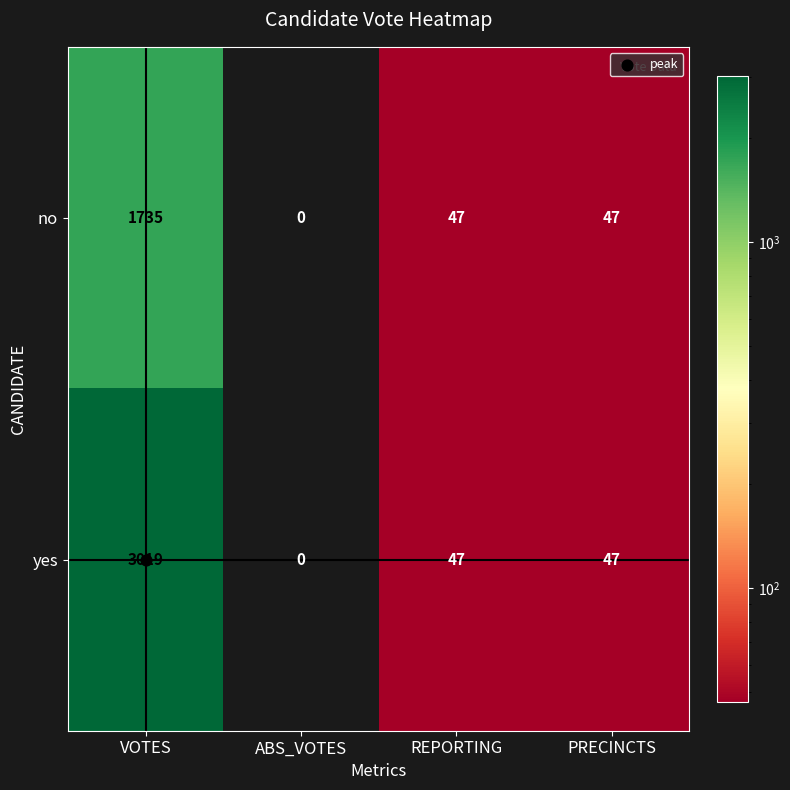

At how many categories does at least one series exceed 471?

1